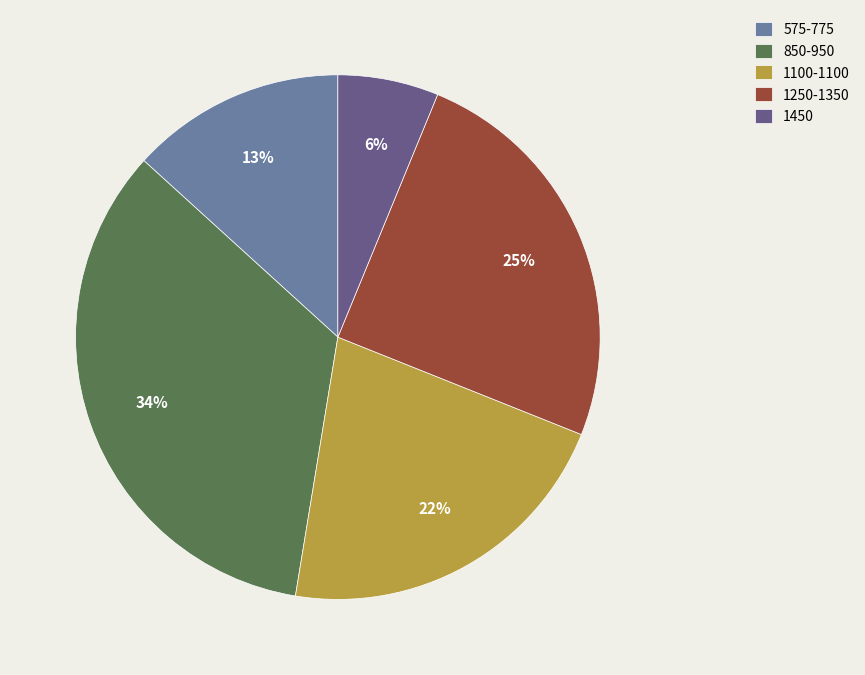

Count the number of slices in the pie.

5